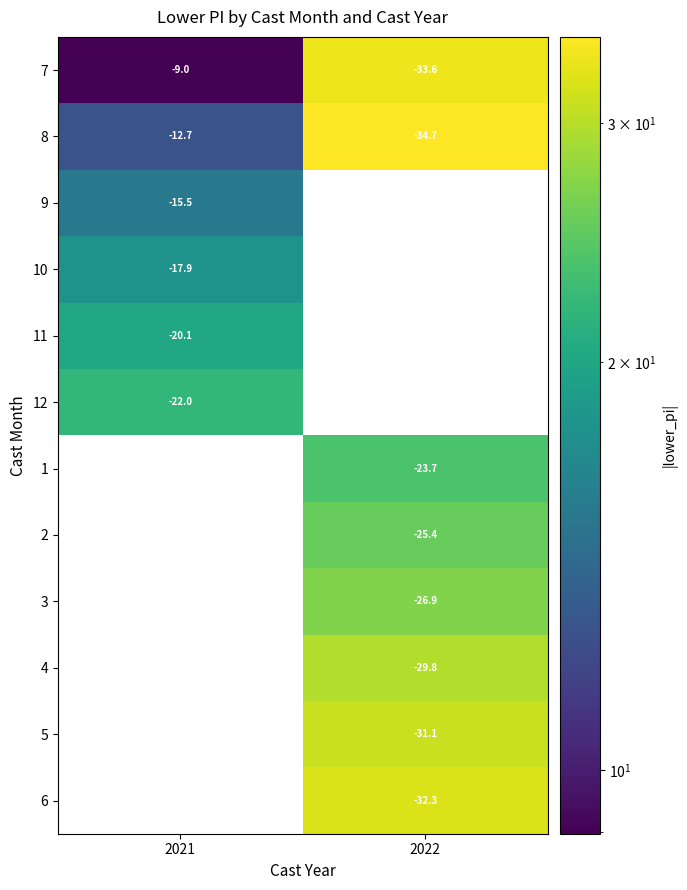

What is the approximate value of 8 at 2021?

-12.7